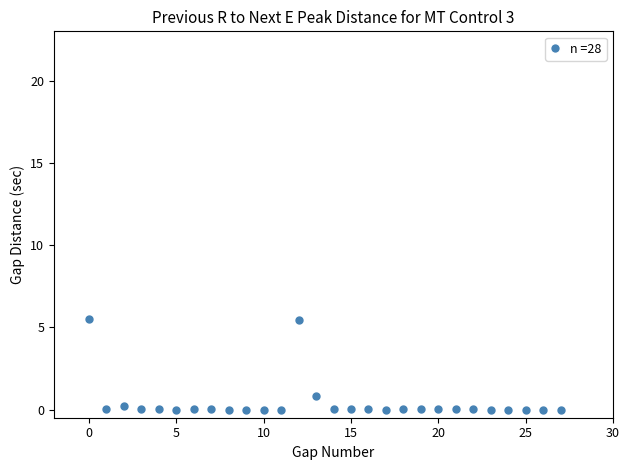

What Y value in the scatter plot is closest to 2?

0.8